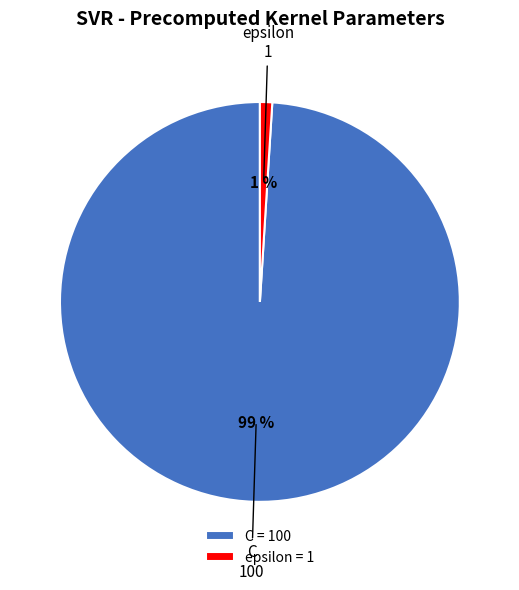

Which category has the smallest portion of the pie?

epsilon